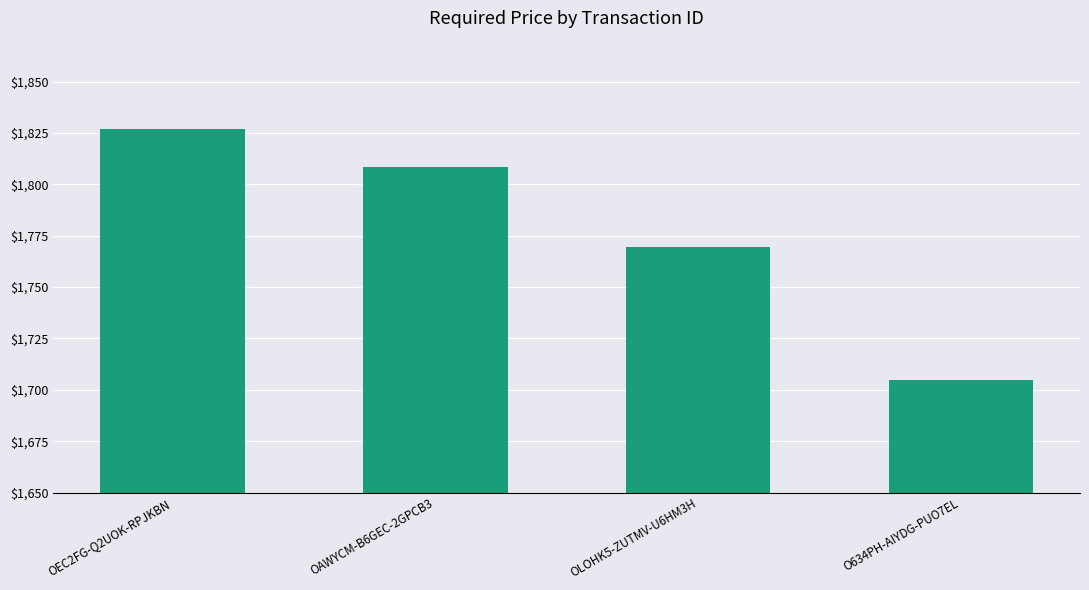

Between OEC2FG-Q2UOK-RPJKBN and OAWYCM-B6GEC-2GPCB3, which is larger?

OEC2FG-Q2UOK-RPJKBN